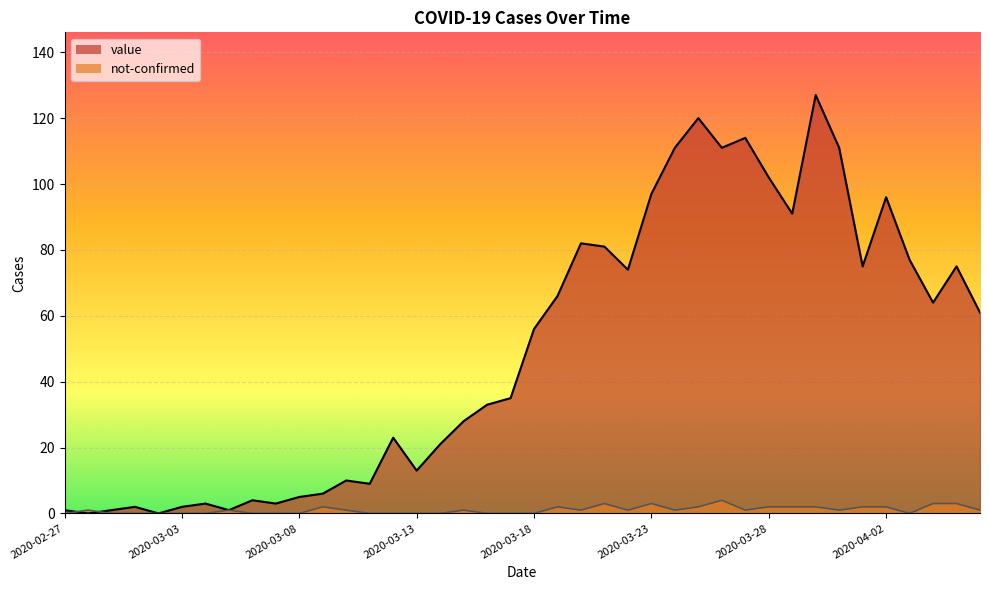

At which category does the chart reach its peak across all series?

2020-03-30